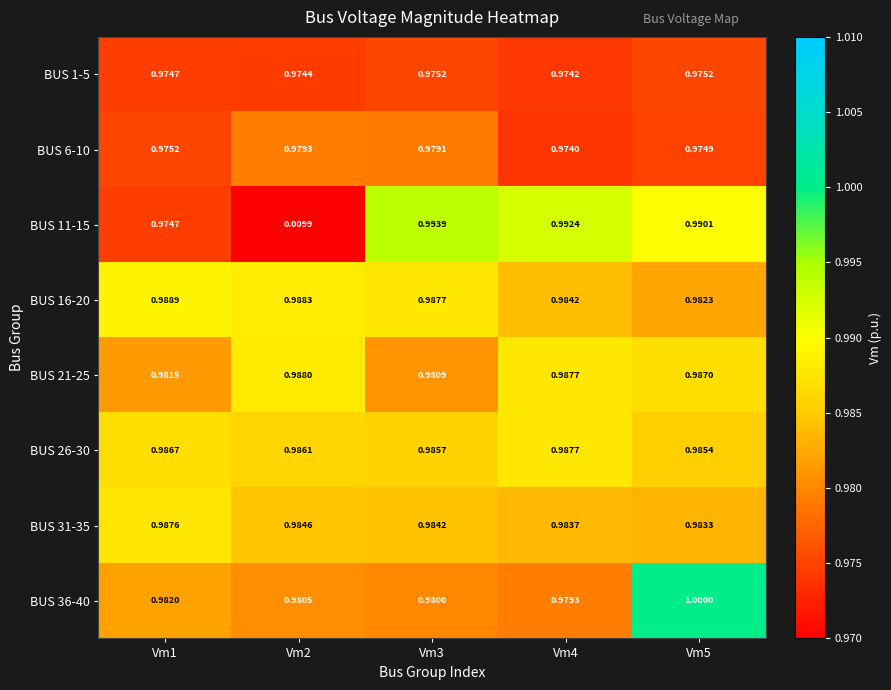

Is the value of BUS 36-40 at Vm2 greater than the value of BUS 26-30 at Vm1?

No